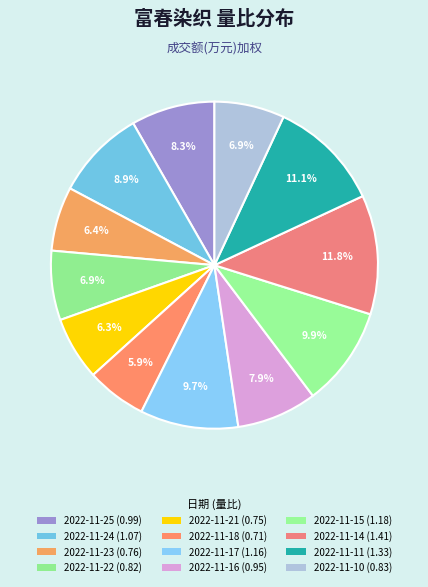

Is 2022-11-15 the majority of the pie?

No